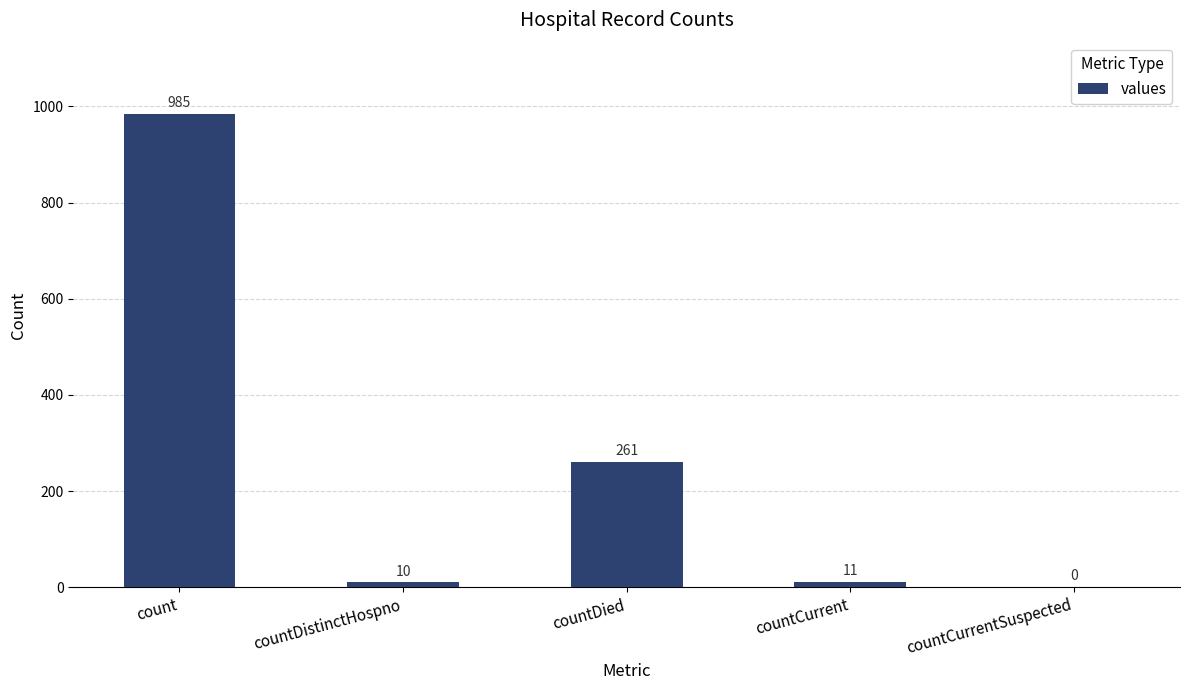

The value at count is 1570. True or false?

False